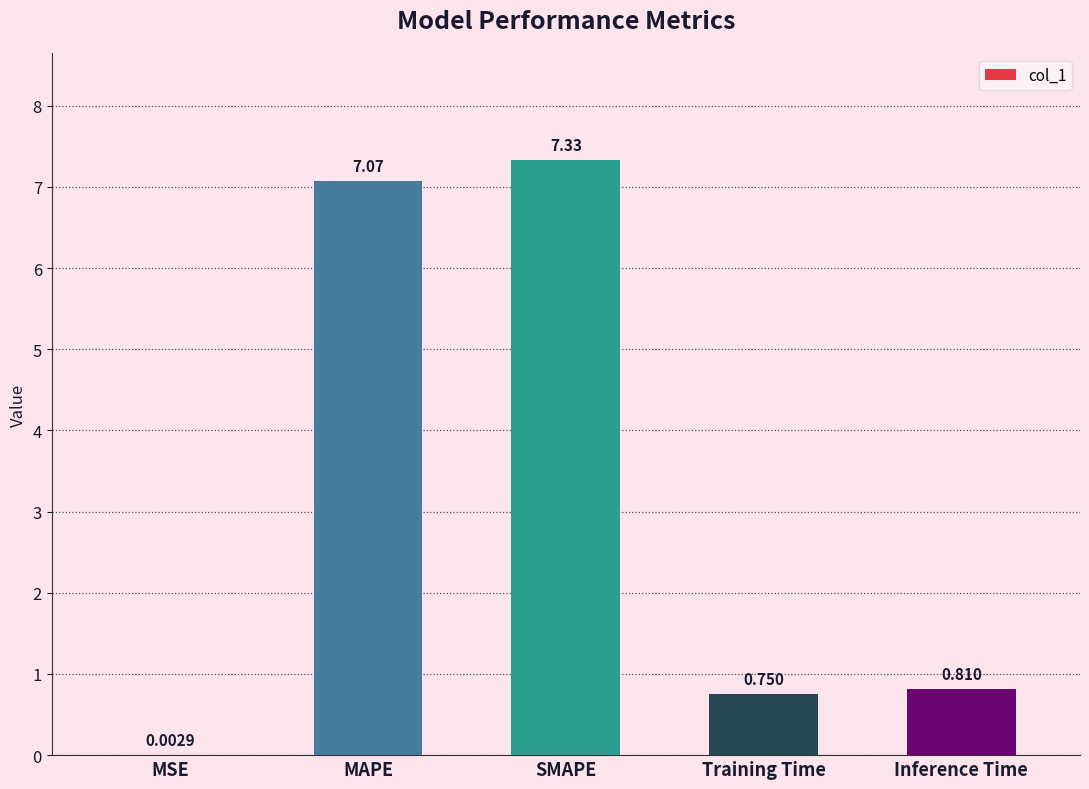

Between SMAPE and Inference Time, which is larger?

SMAPE